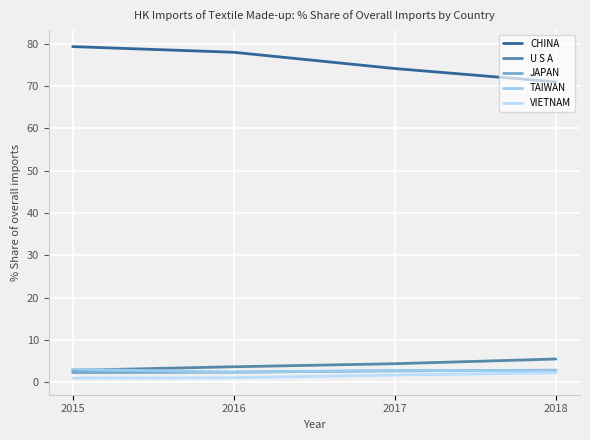

True or false: CHINA has a value of 74.2 at 2017.

True